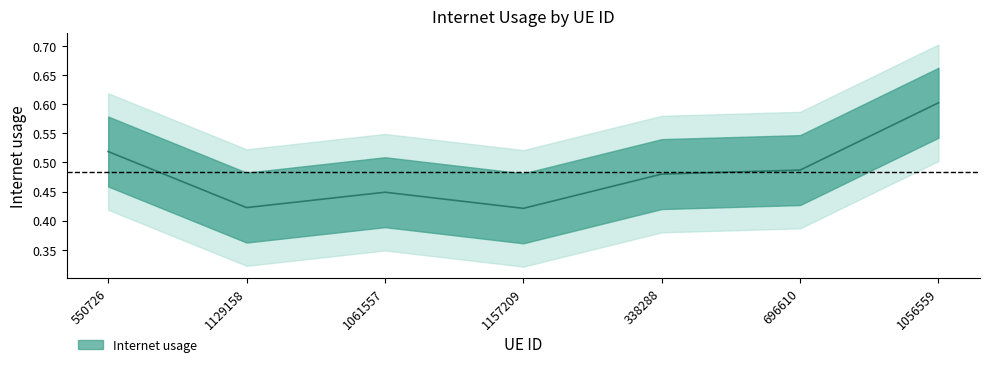

At which category does the chart reach its peak across all series?

1056559